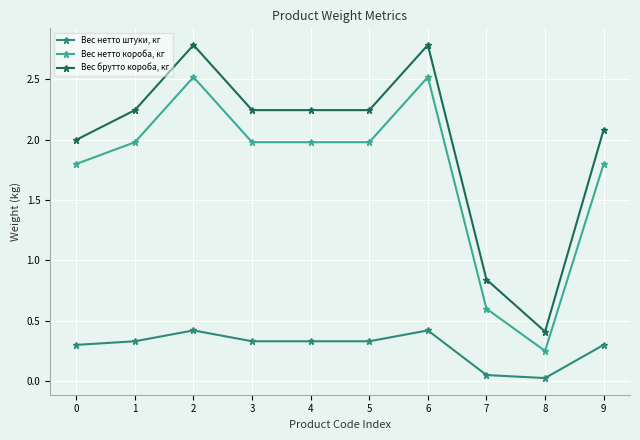

Which series has the widest spread of values?

Вес брутто короба, кг